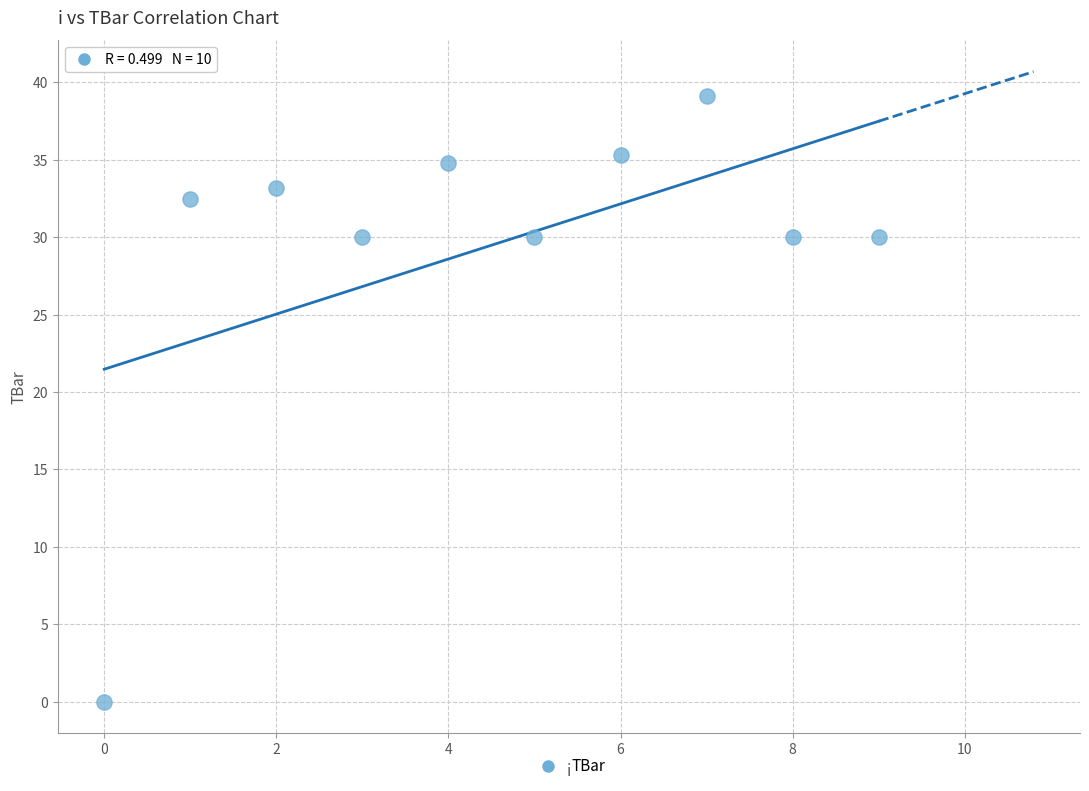

What is the range of Y values (max minus min)?

39.1